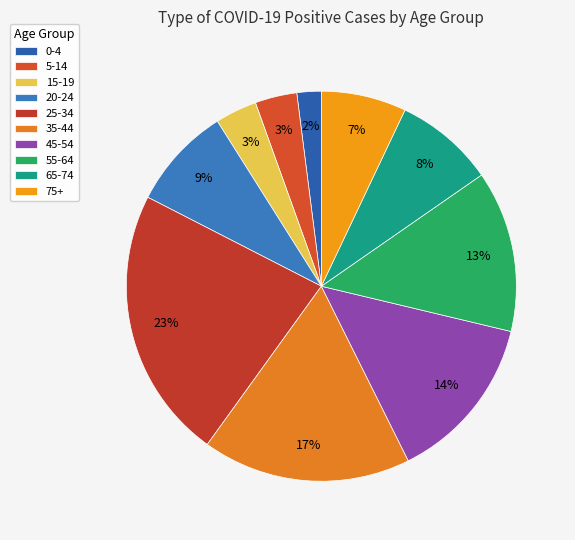

Which category has the smallest portion of the pie?

0-4